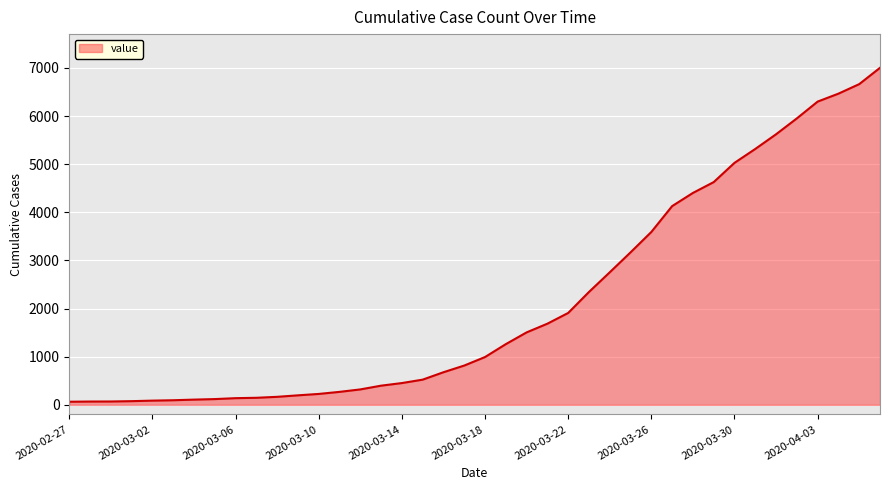

What is the maximum value shown in the chart?

7003